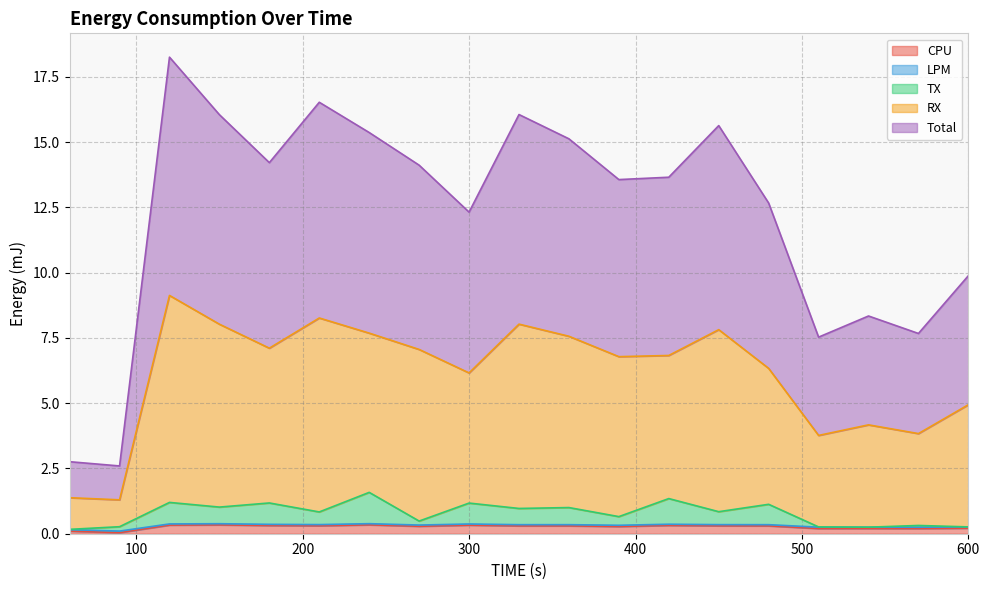

What is the maximum value shown in the chart?

18.3